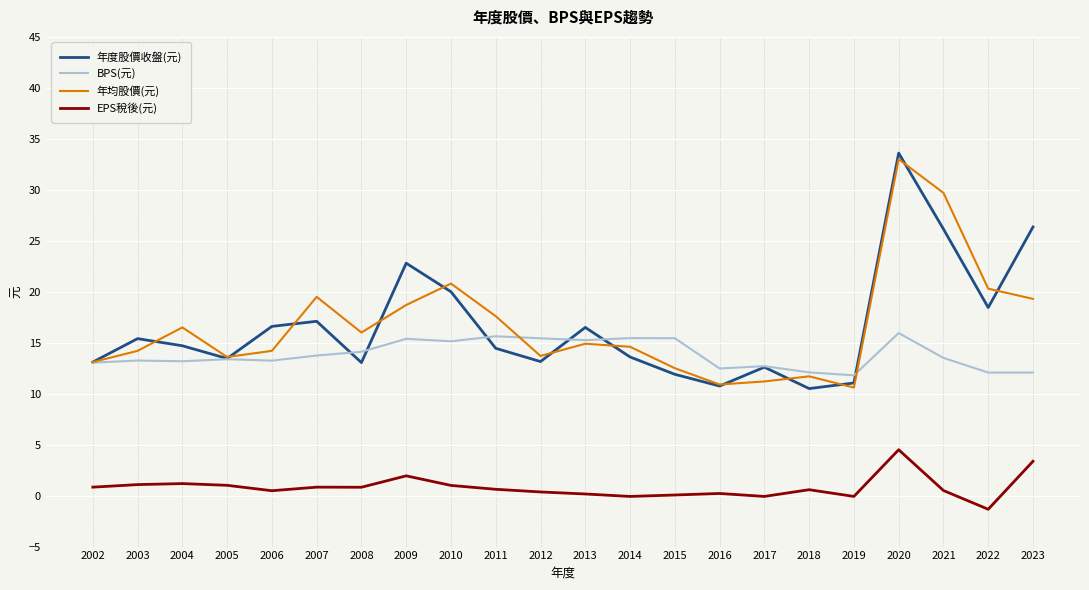

What is the difference between the second highest and second lowest values in the 年度股價收盤(元) series?

15.6